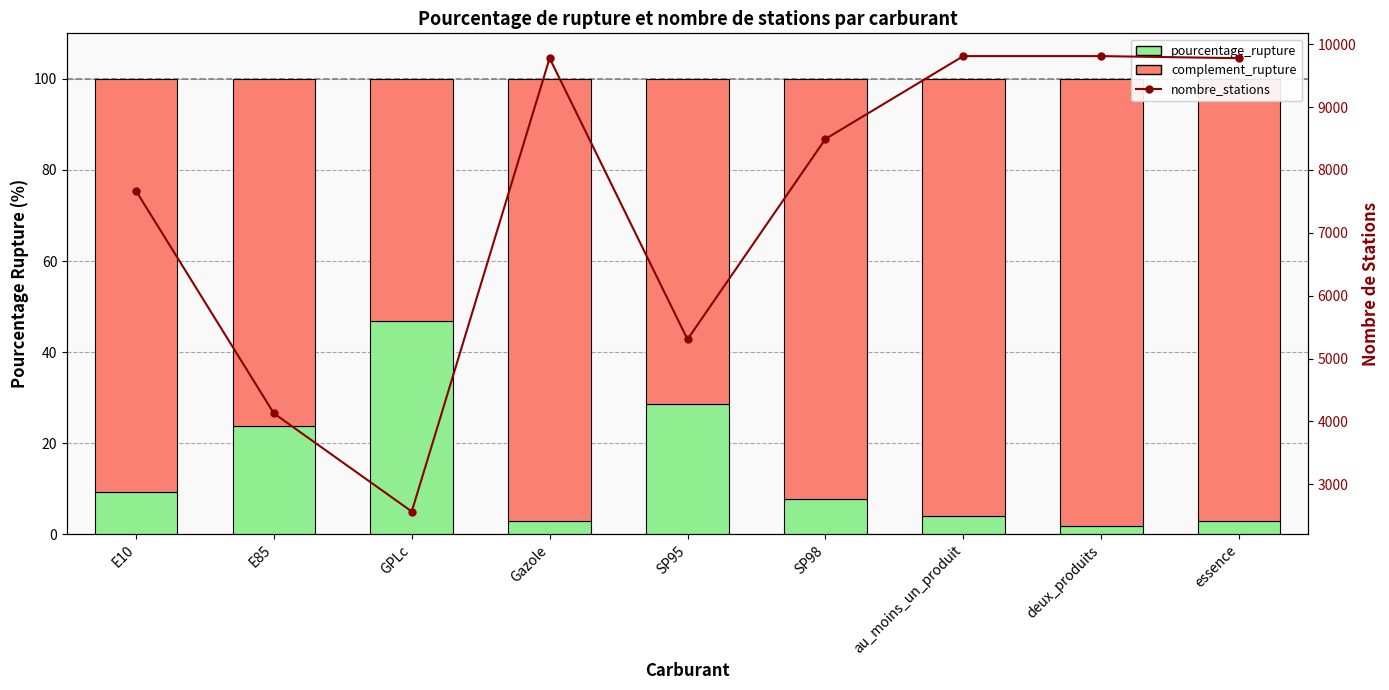

What is the difference between the nombre_stations values at SP98 and SP95?

3187.0